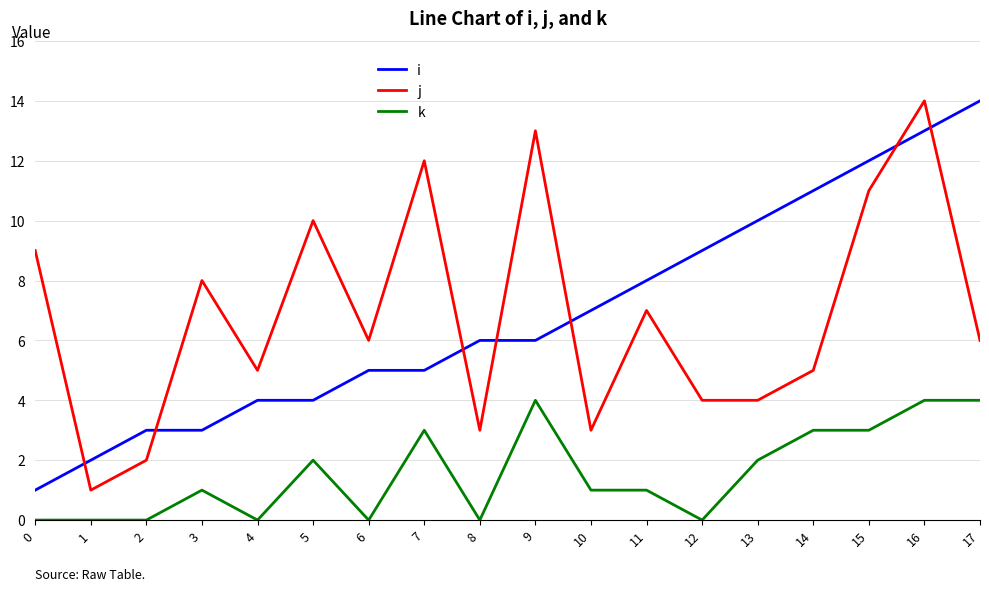

How many lines are shown in the chart?

3